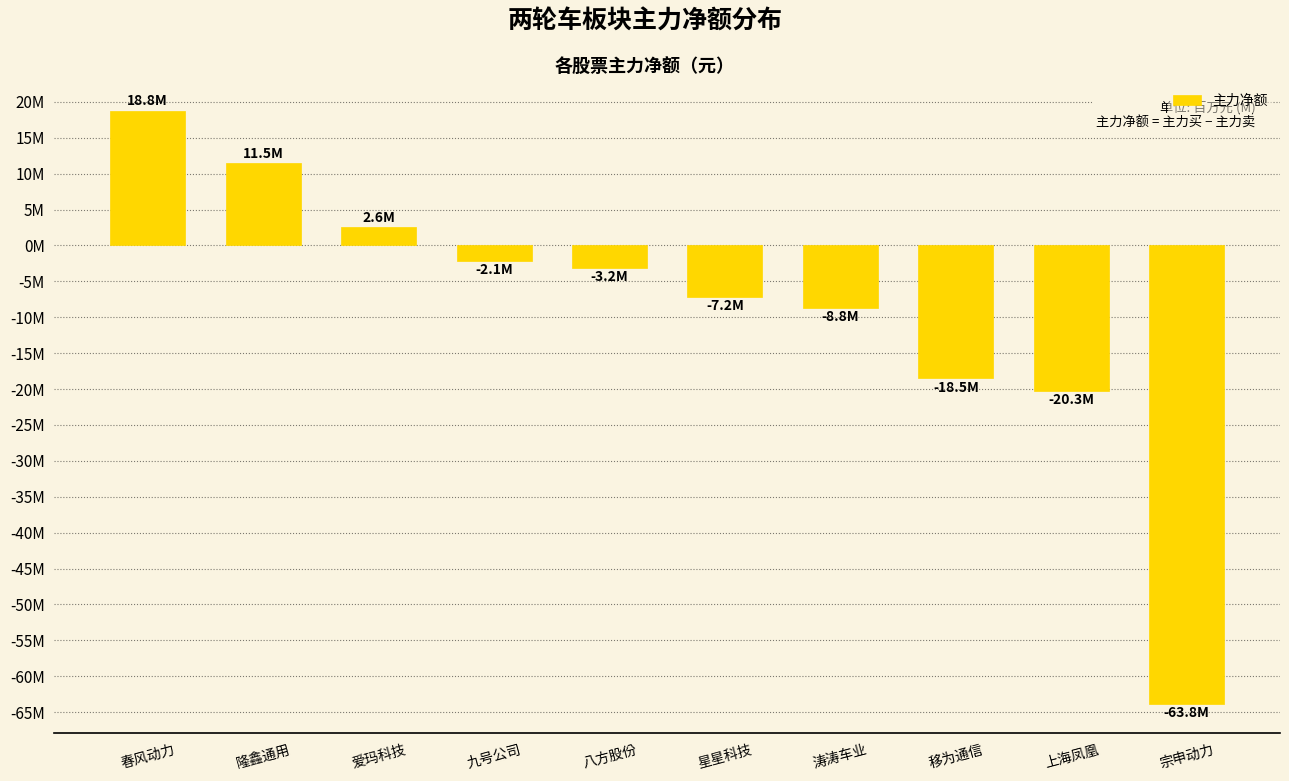

Reading right to left, list all the values displayed in this chart.

-63.8	-20.3	-18.5	-8.8	-7.2	-3.2	-2.1	2.6	11.5	18.8